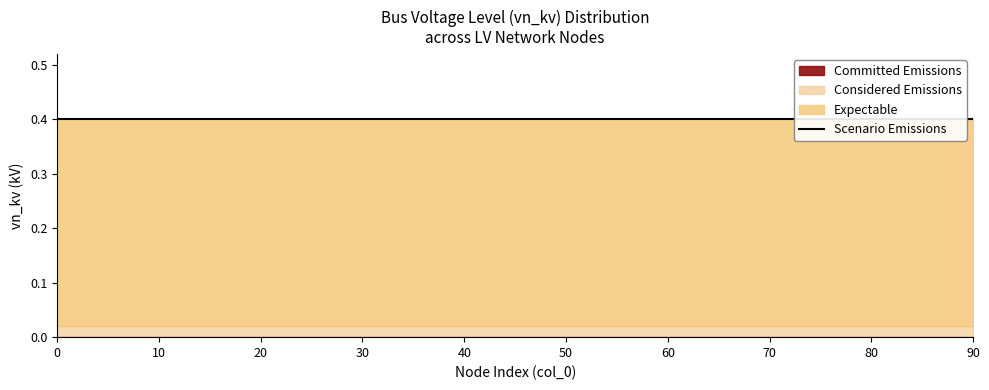

Which has a higher value, 24 or 66?

24